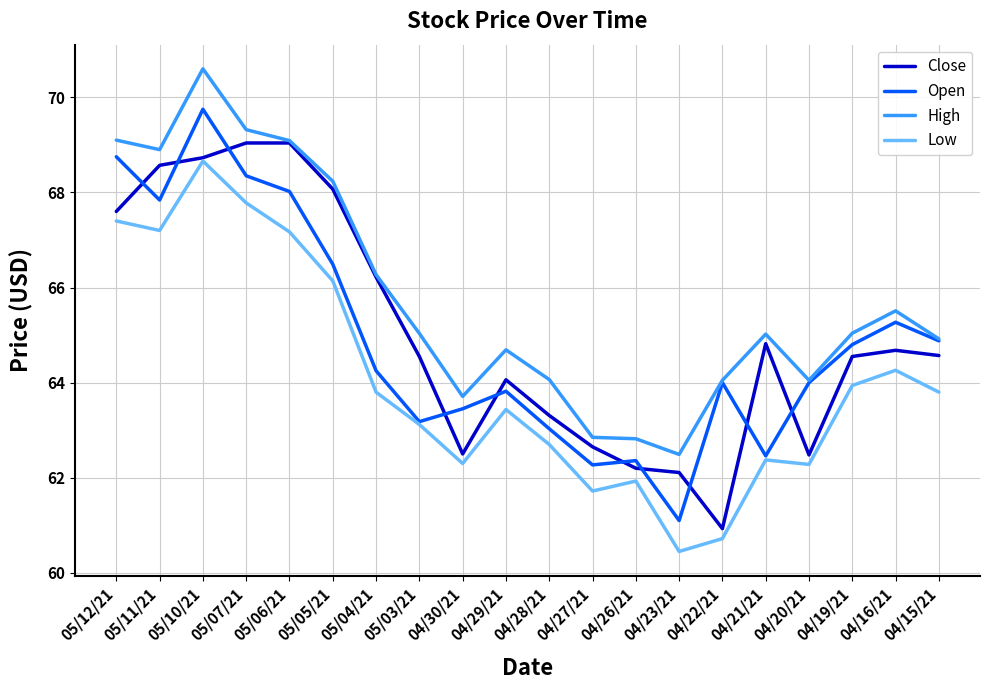

The Low series shows 104.6 at 04/27/21. True or false?

False